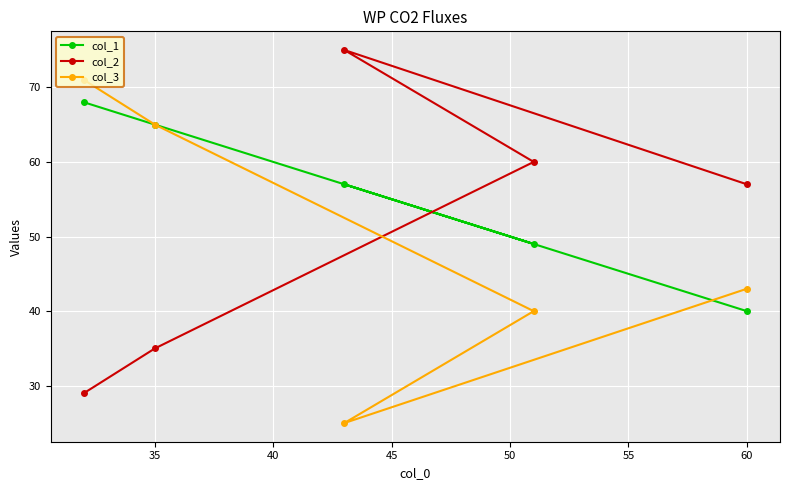

What is the smallest value displayed?

25